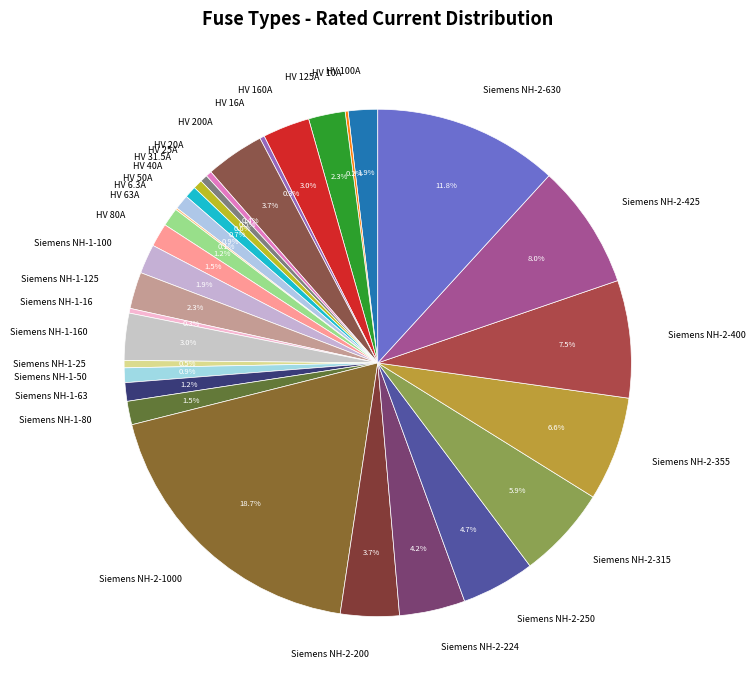

Does any single category account for the majority?

No